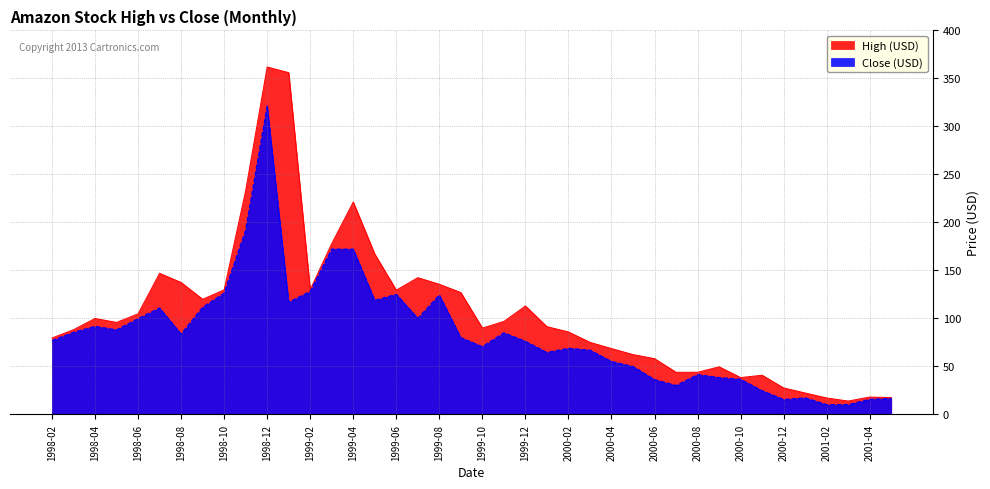

What is the label of the 17th point from the left?

1999-06